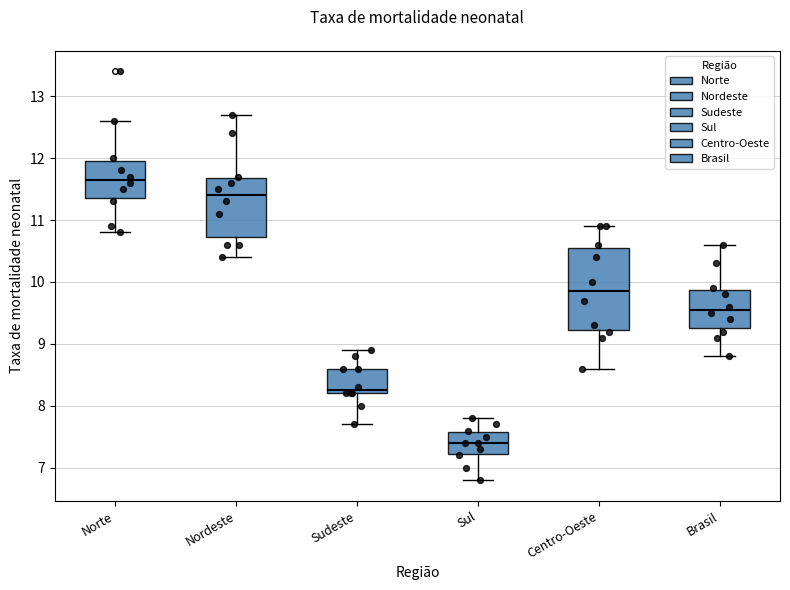

Which box is the tallest, from its lower edge to its upper edge?

Centro-Oeste